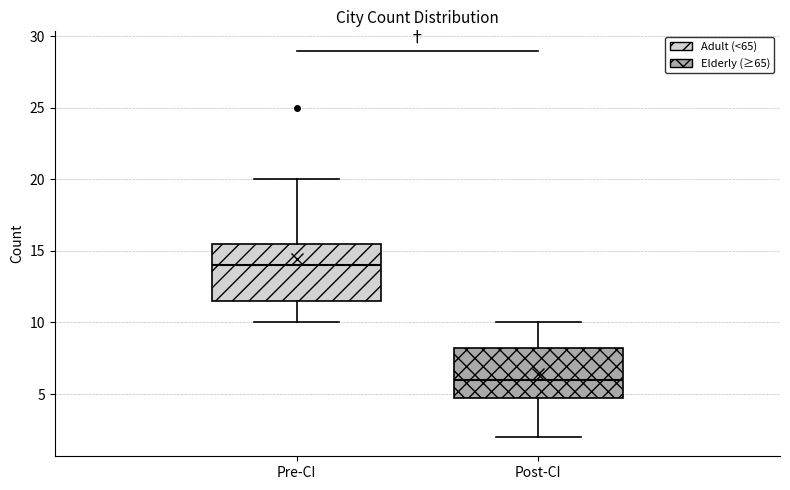

Which box is the tallest, from its lower edge to its upper edge?

Pre-CI